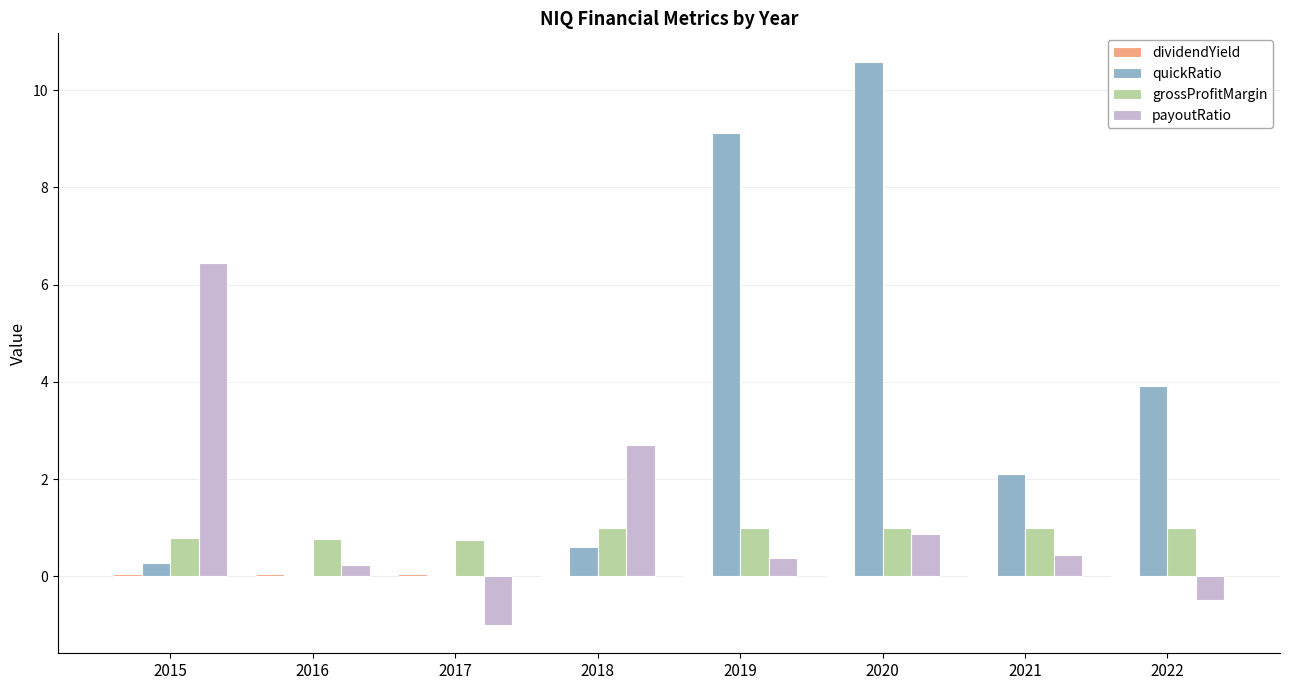

How many groups of bars are there?

8